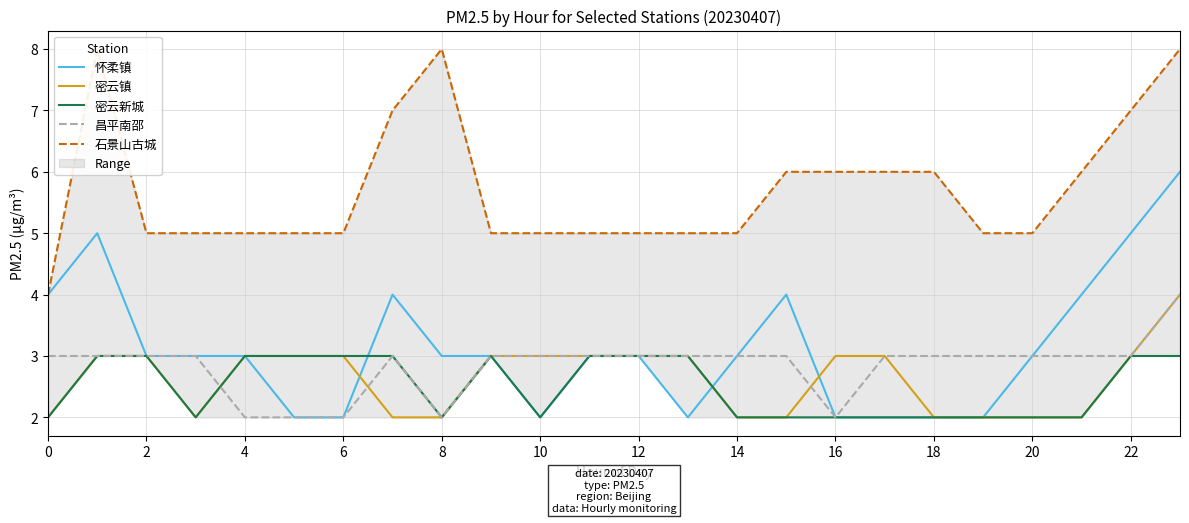

What is the highest value of the 怀柔镇 series?

6